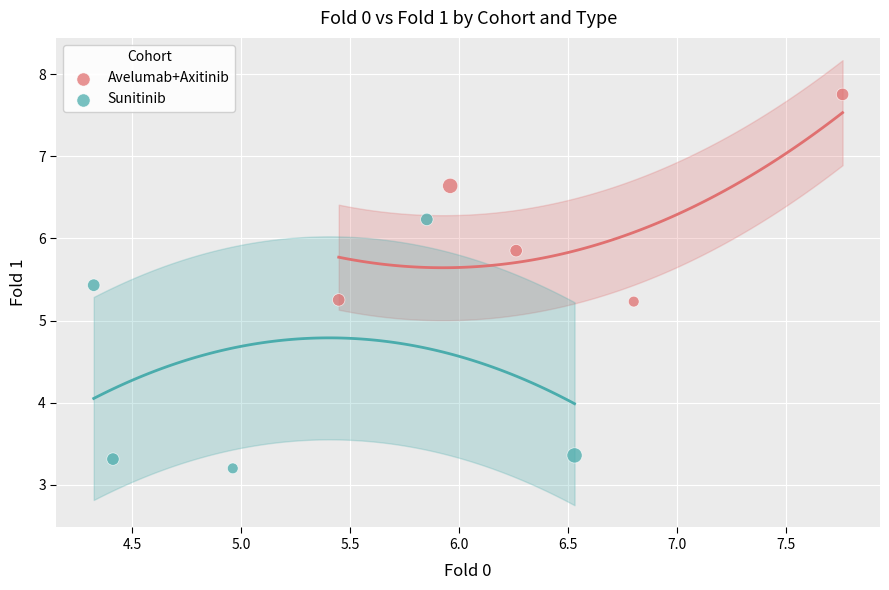

What are all the series names shown in the legend?

Avelumab+Axitinib, Sunitinib